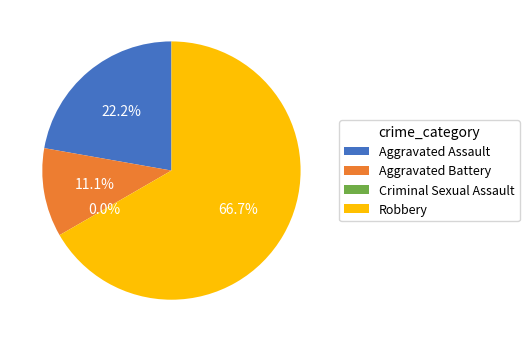

To the nearest percent, what is the difference between the largest and smallest slice percentages?

67%